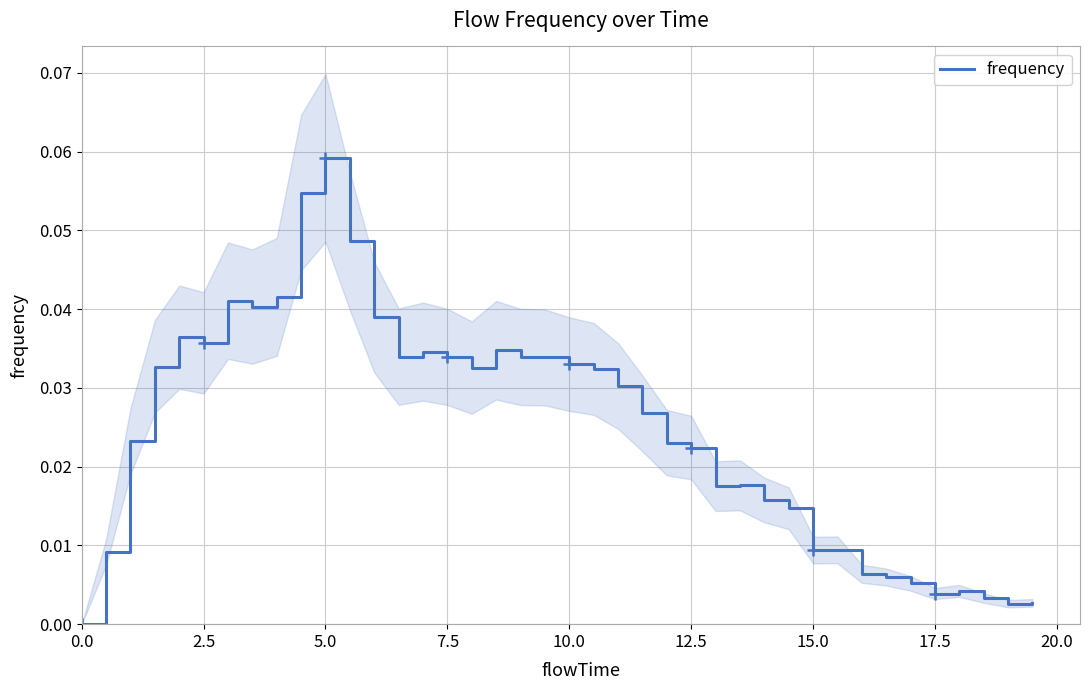

True or false: frequency has a value of 0.0 at 0.0.

True